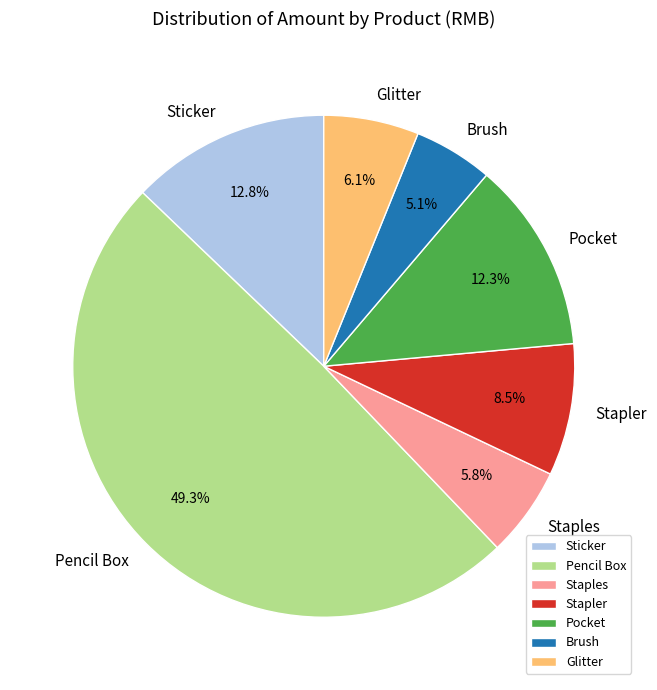

Does any single category account for the majority?

No